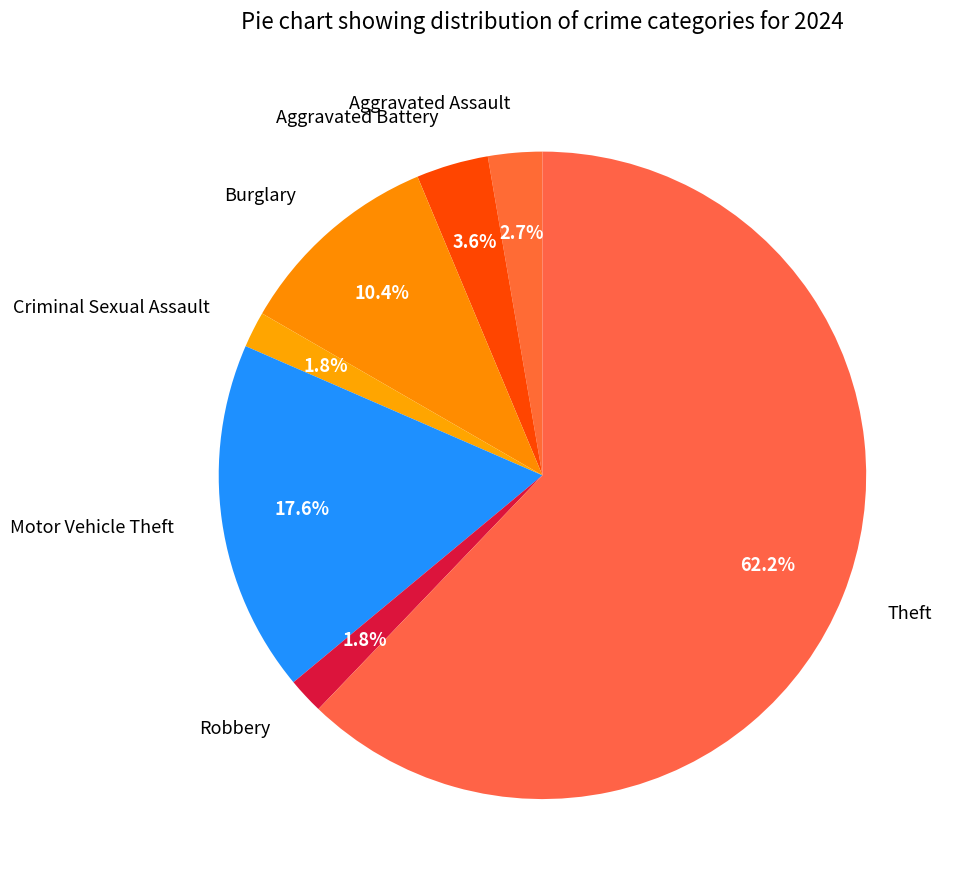

To the nearest percent, what portion does Burglary represent?

10%